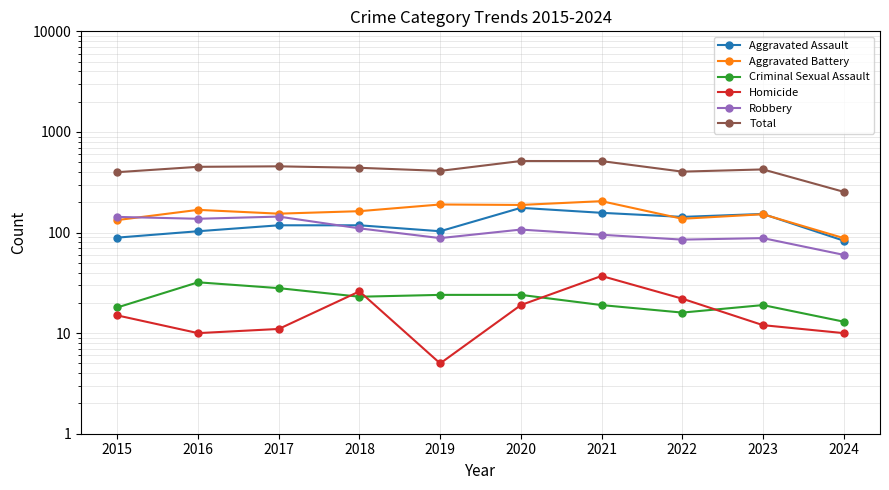

Which series changed the most between 2018 and 2023?

Aggravated Assault